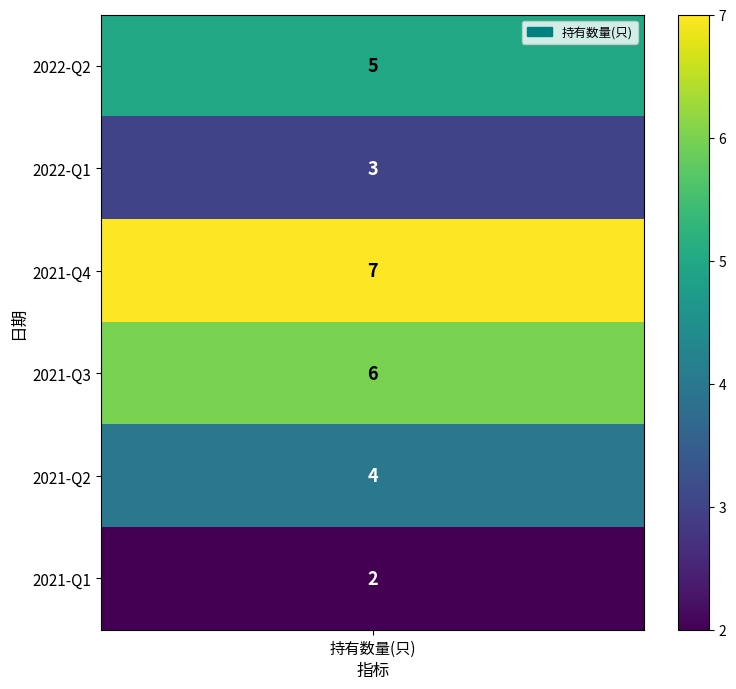

What value does the data have at 2021-Q3?

6